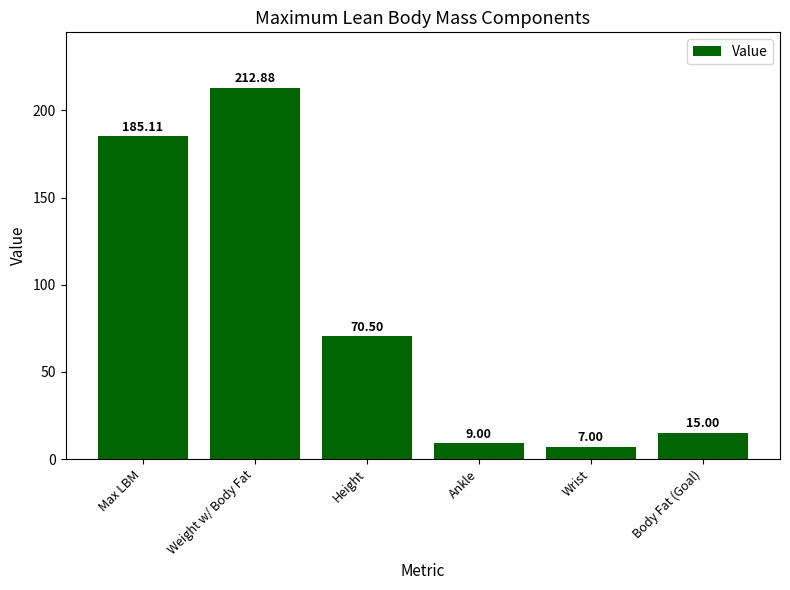

Rank the categories by value from lowest to highest.

Wrist, Ankle, Body Fat (Goal), Height, Max LBM, Weight w/ Body Fat